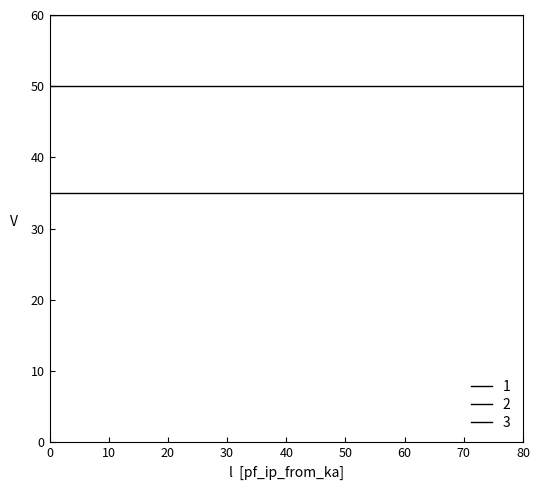

Is this an area chart (filled region under the line)?

No